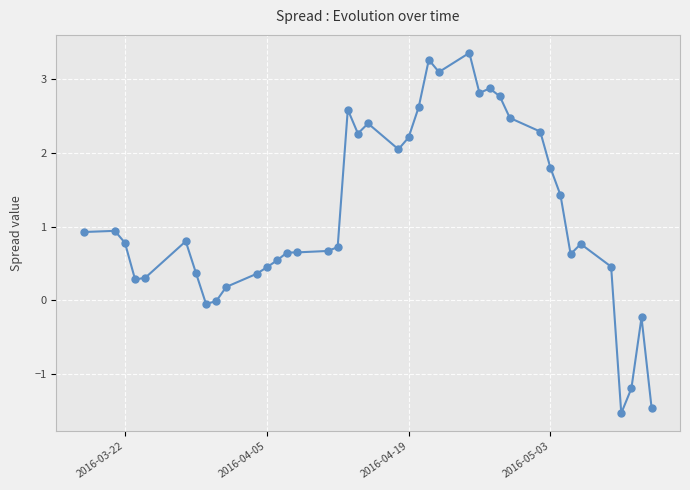

What is the minimum value shown in the chart?

-1.5